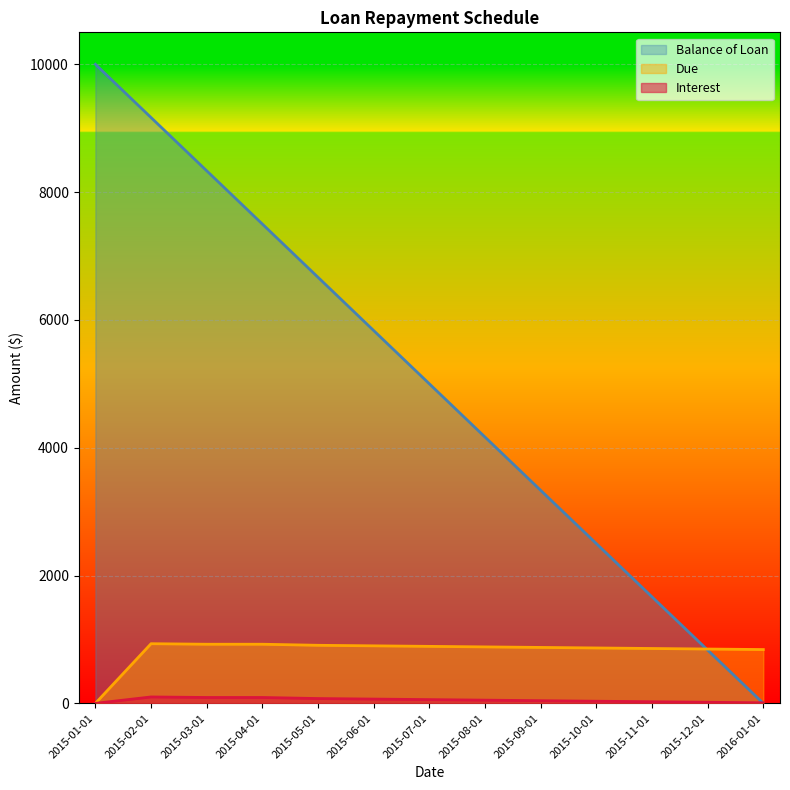

How many values in the Balance of Loan series are below 5000?

6